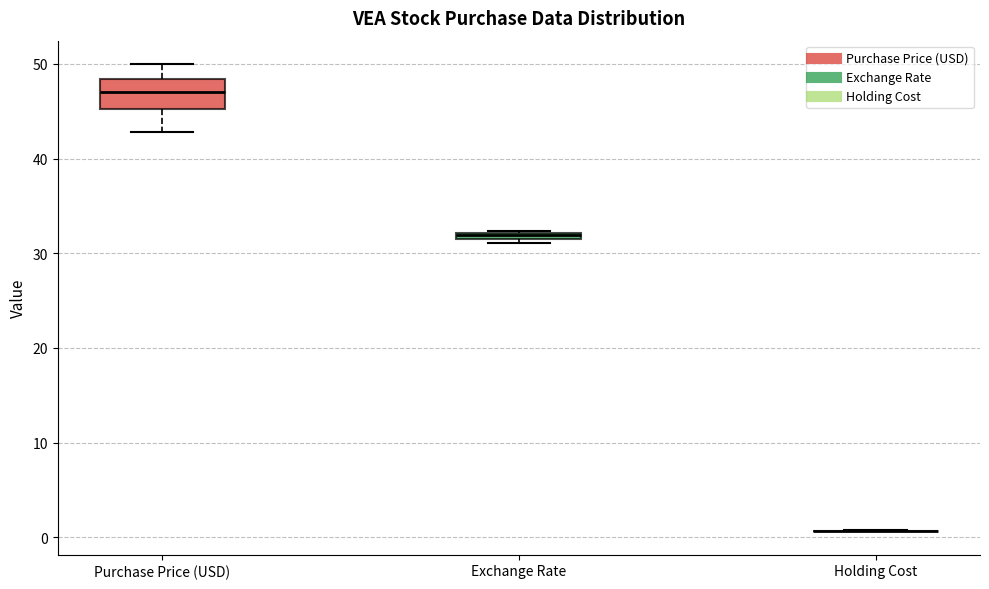

Comparing the boxes themselves (not the whiskers), which one is the tallest?

Purchase Price (USD)